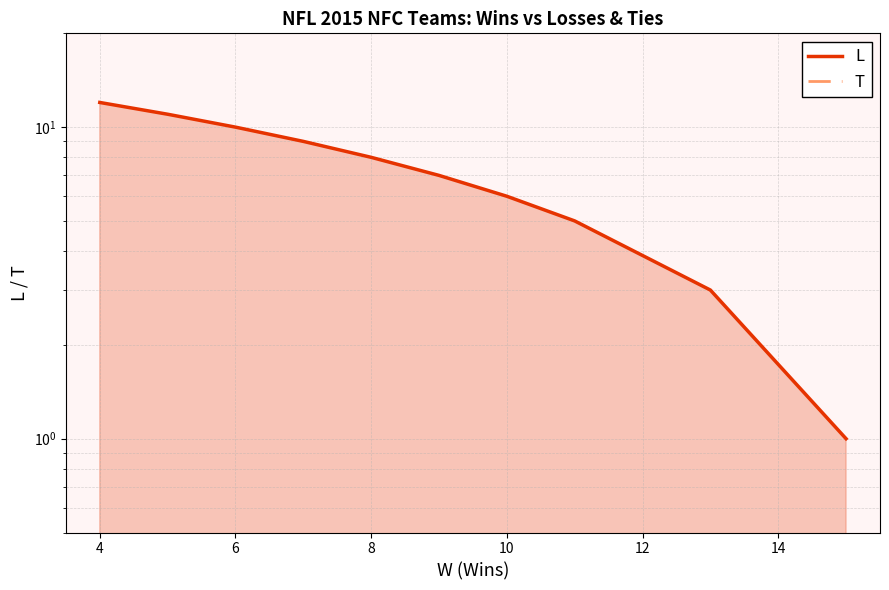

Reading right to left, extract all data points from this chart.

L: 1	3	5	6	6	7	8	9	9	9	9	10	10	10	11	12
T: 0	0	0	0	0	0	0	0	0	0	0	0	0	0	0	0